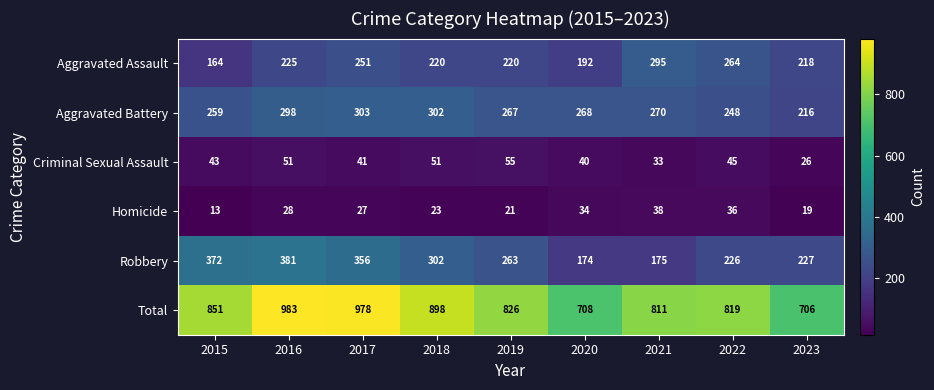

Which series has the widest spread of values?

Total